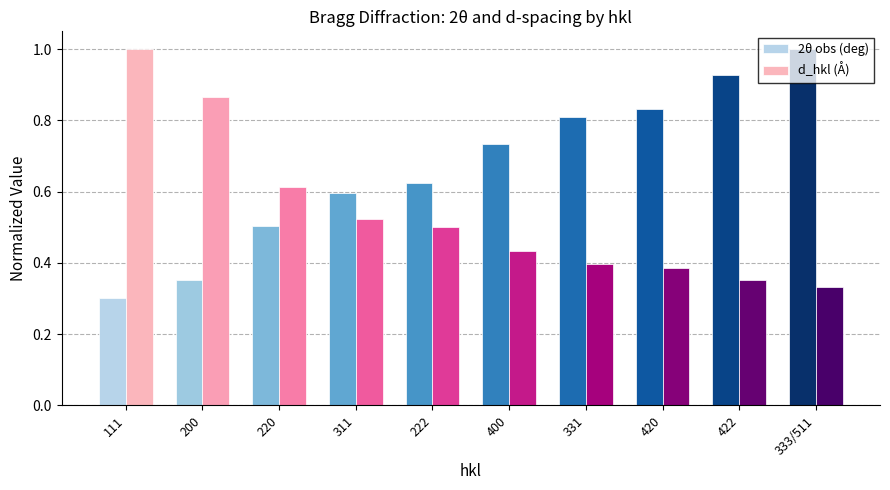

The d_hkl (Å) series shows 0.4 at 400. True or false?

True